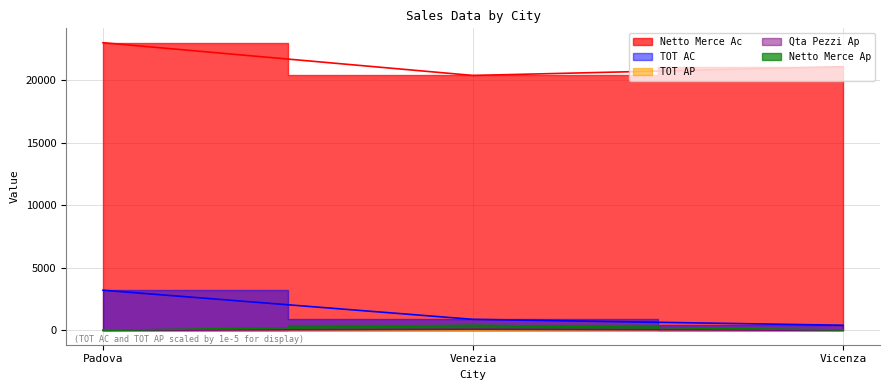

What is the sum of all Netto Merce Ac values?

64521.8